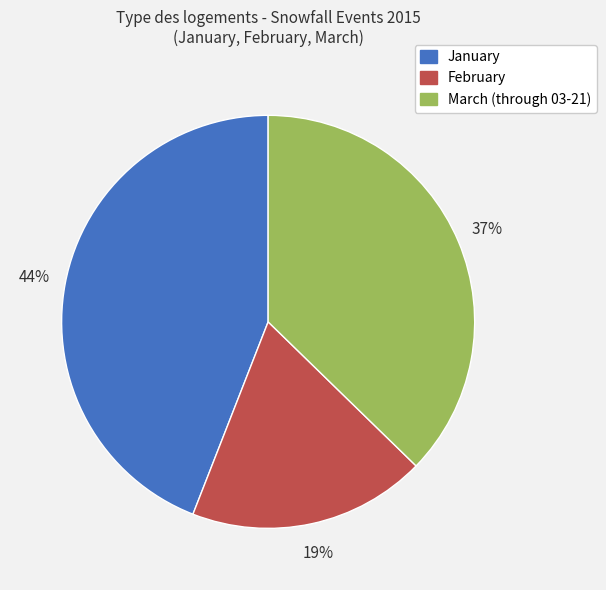

Does January account for over 50% of the chart?

No